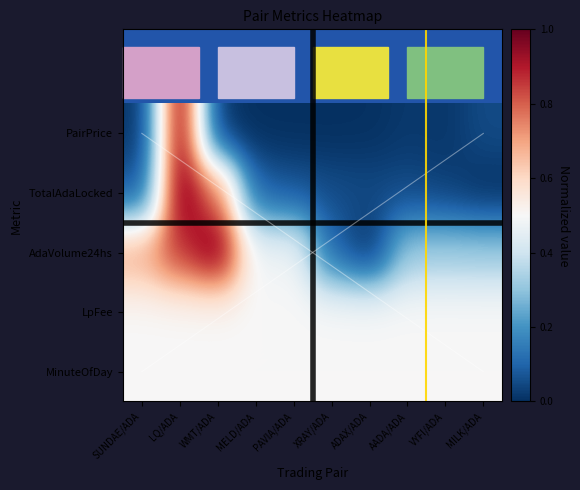

What is the difference between the maximum and minimum values in the PairPrice series?

1.0